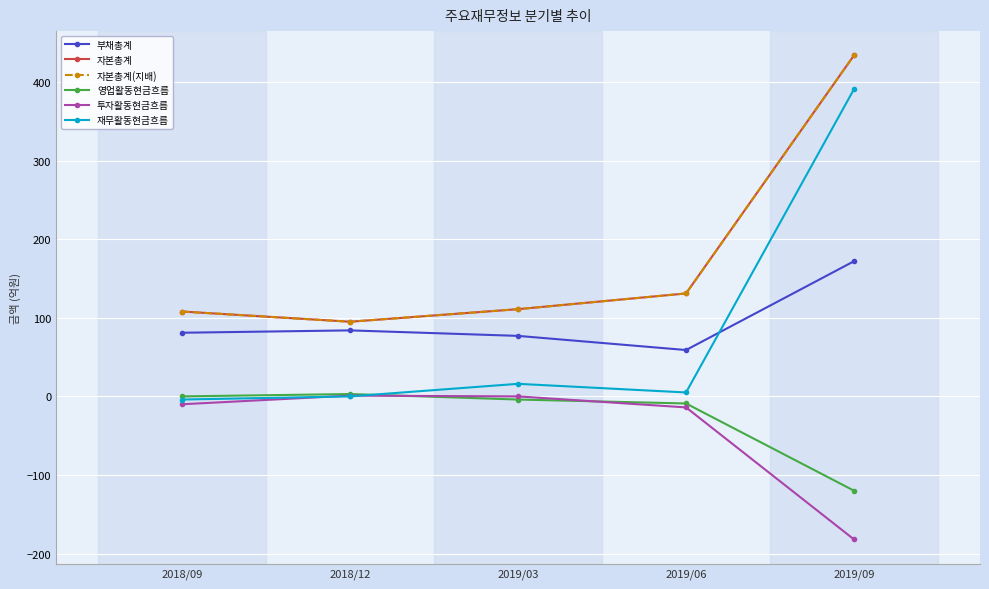

At which category does the chart reach its minimum across all series?

2019/09